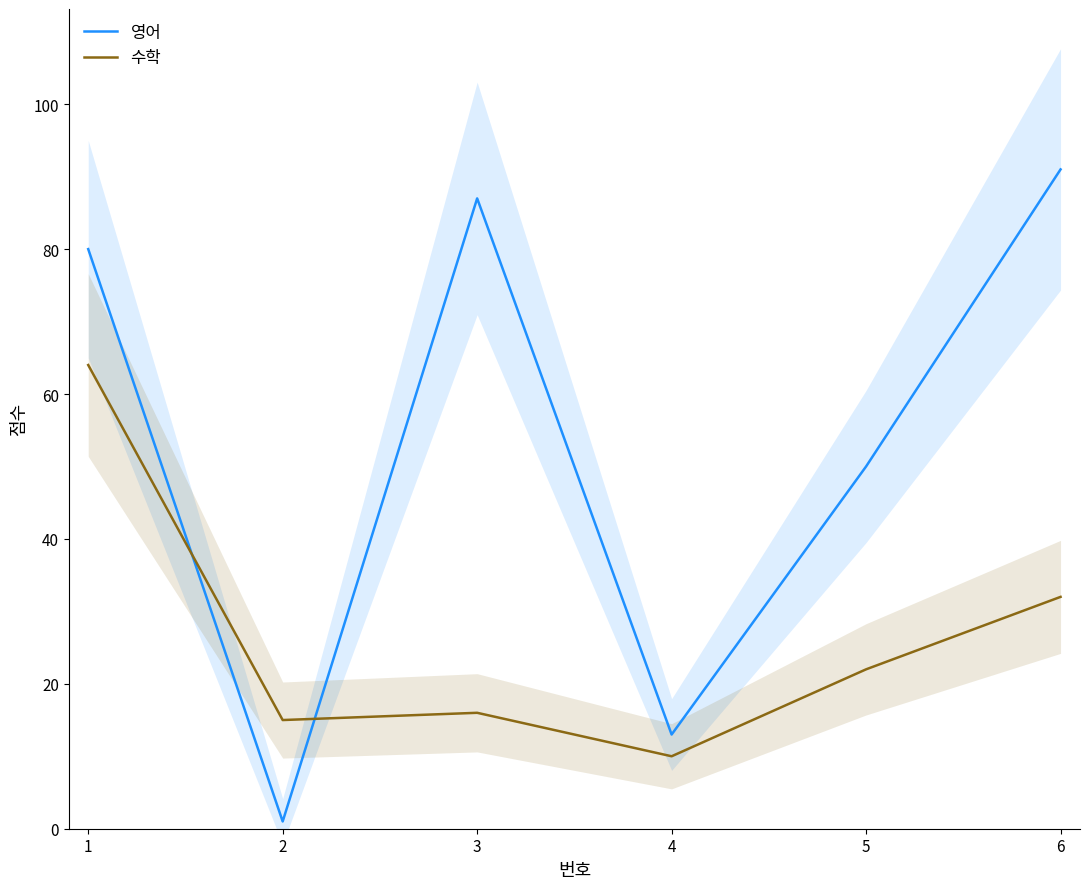

Which series has the largest total across all categories?

영어